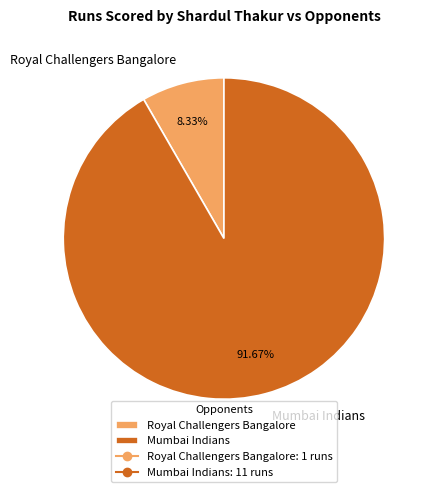

Which has a higher value, Royal Challengers Bangalore or Mumbai Indians?

Mumbai Indians